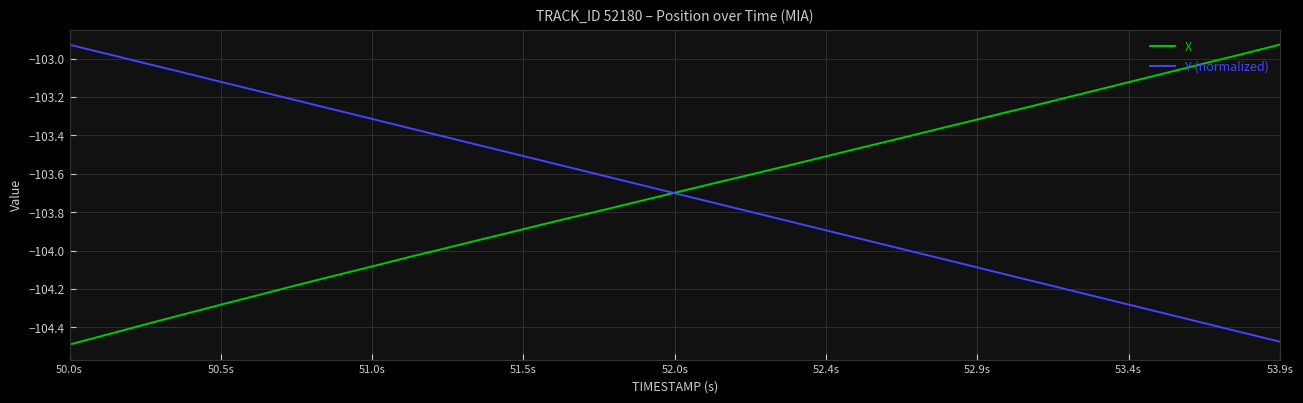

What is the difference between the maximum and minimum values in the Y (normalized) series?

1.5